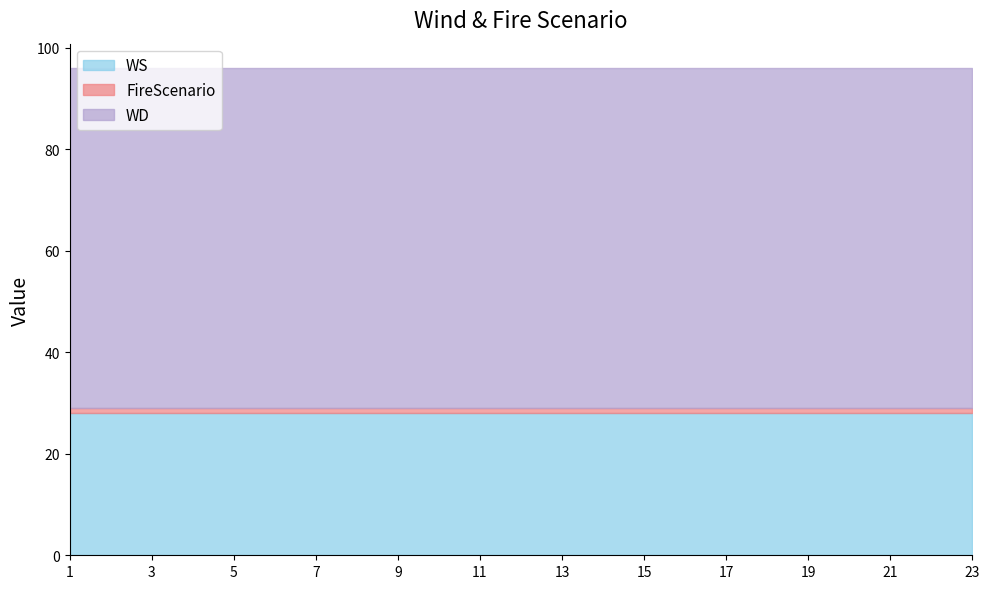

What is the minimum value for WS?

28